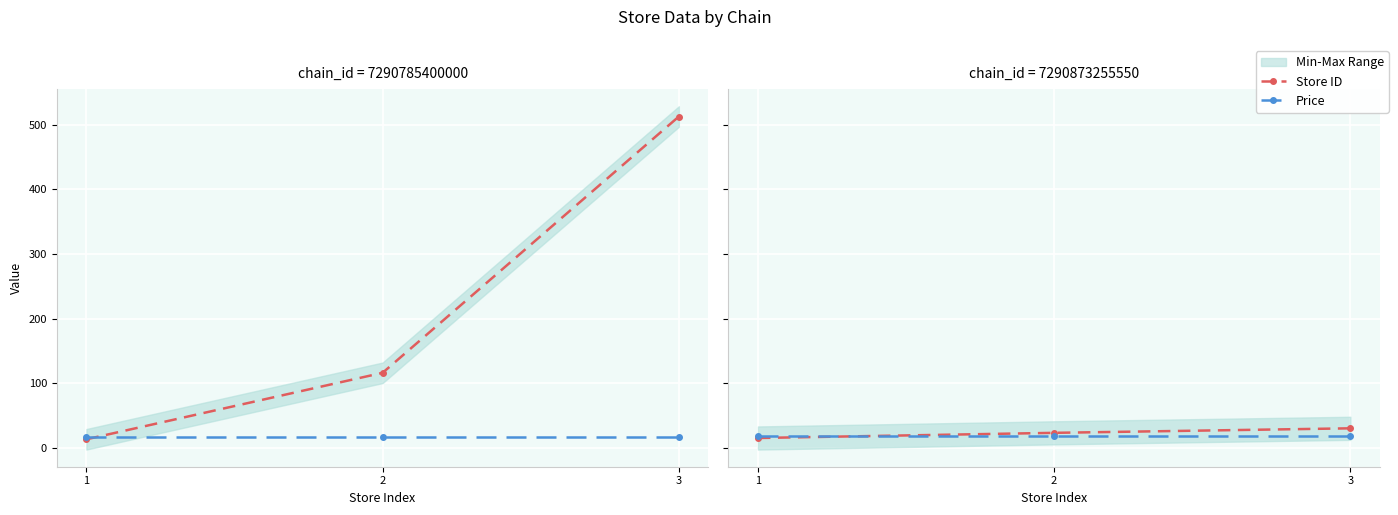

What is the difference between the Store ID values at 2 and 1?

8.0